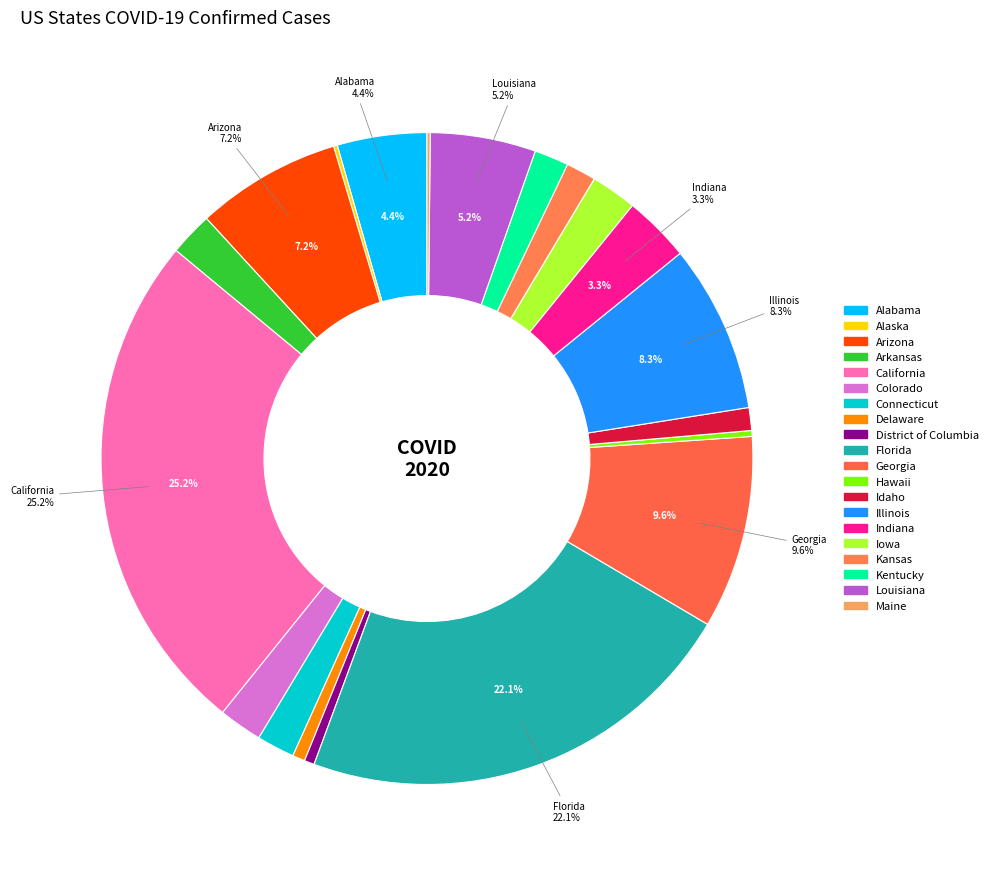

Is it true that Arkansas is 10% of the pie?

False